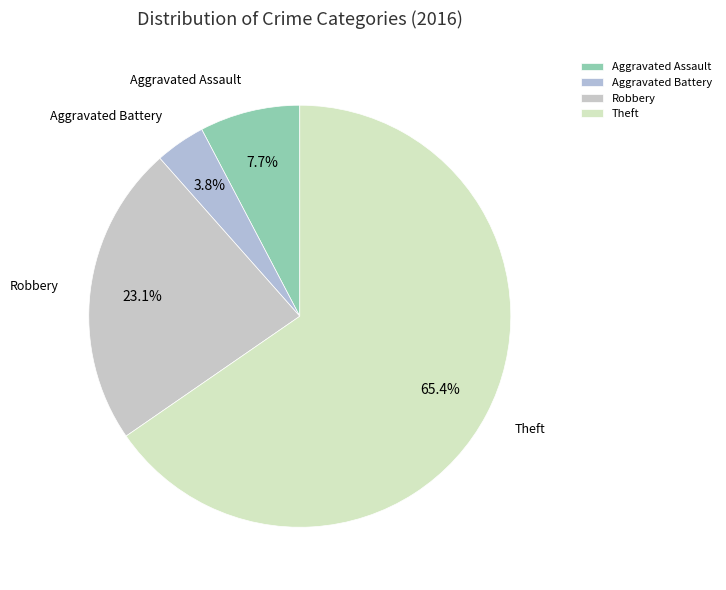

Is there a majority slice in this chart?

Yes